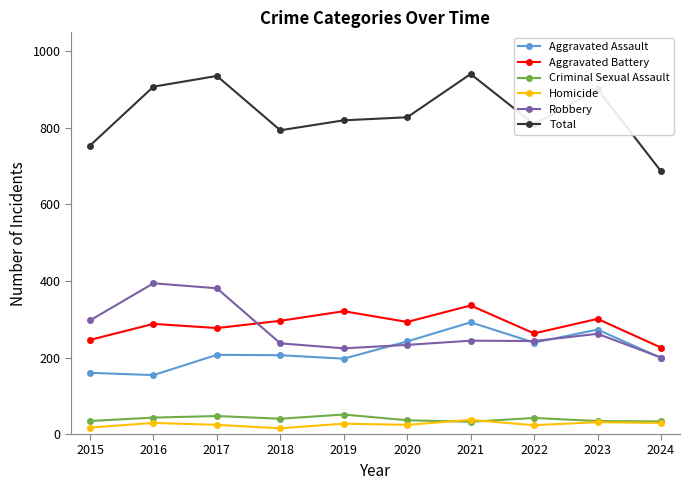

Read the Robbery value at 2020.

233